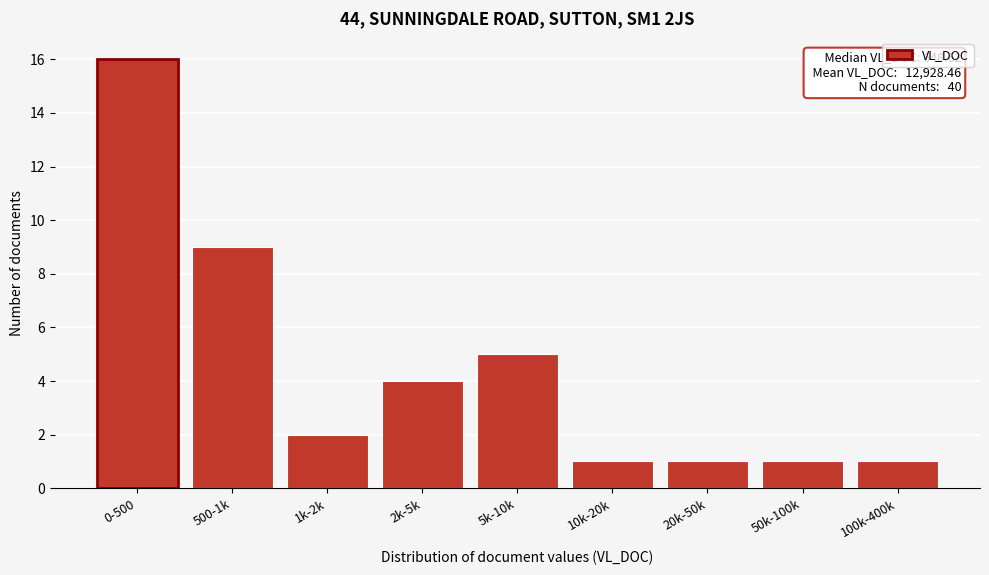

Reading left to right, extract all data points from this chart.

0-500=16	500-1k=9	1k-2k=2	2k-5k=4	5k-10k=5	10k-20k=1	20k-50k=1	50k-100k=1	100k-400k=1